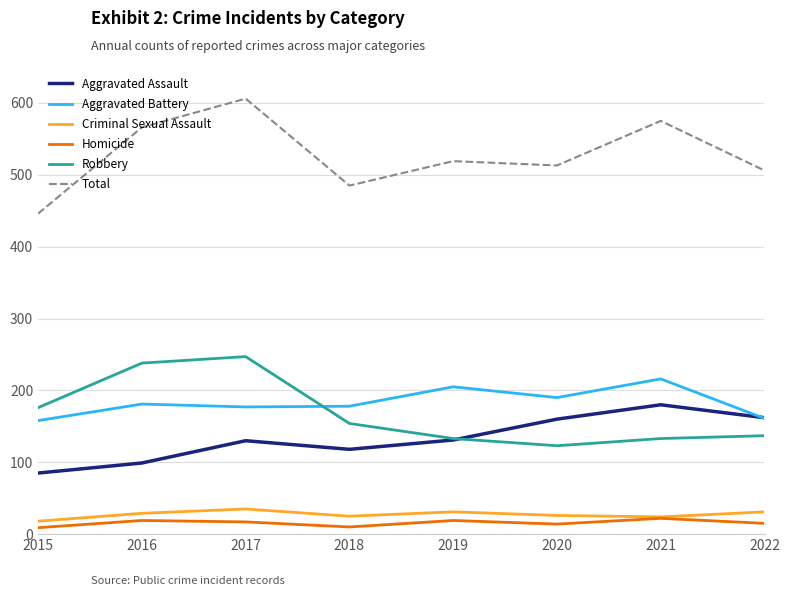

True or false: Robbery and Criminal Sexual Assault cross at least once.

False